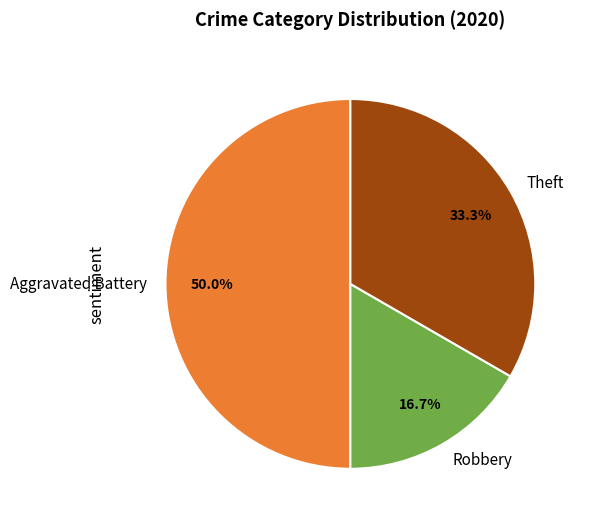

What is the ratio of the value at Aggravated Battery to the value at Robbery?

3.0